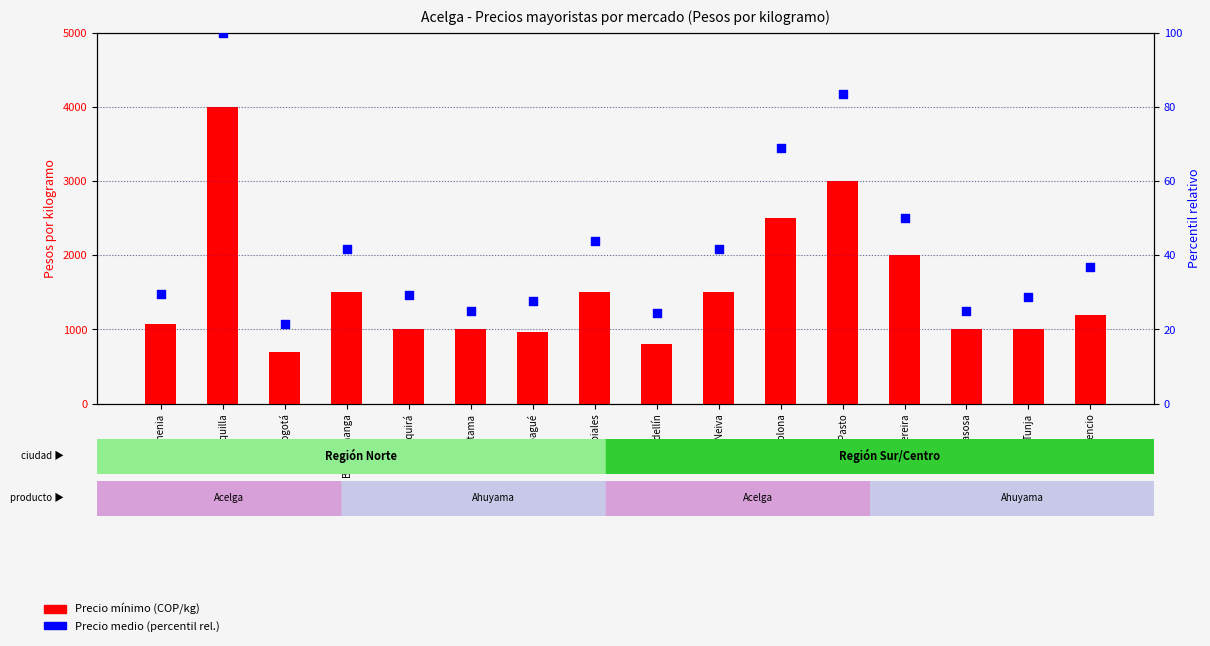

What is the total value across all series at Bogotá?

721.3